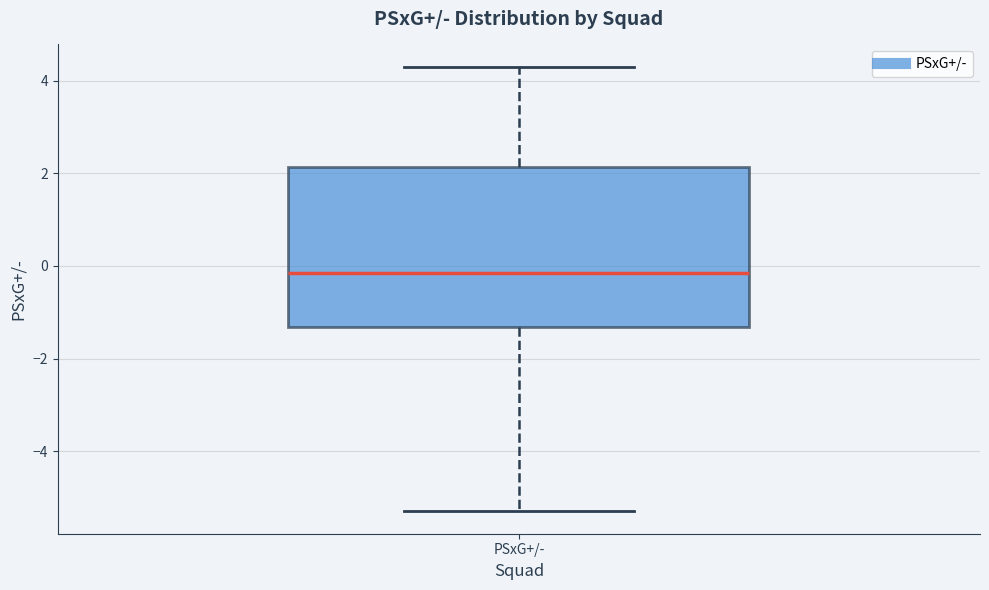

Where is the lower edge of the box for PSxG+/- on the y-axis? The values are not printed on the chart, so give them approximately, as read against the axis.

-1.4